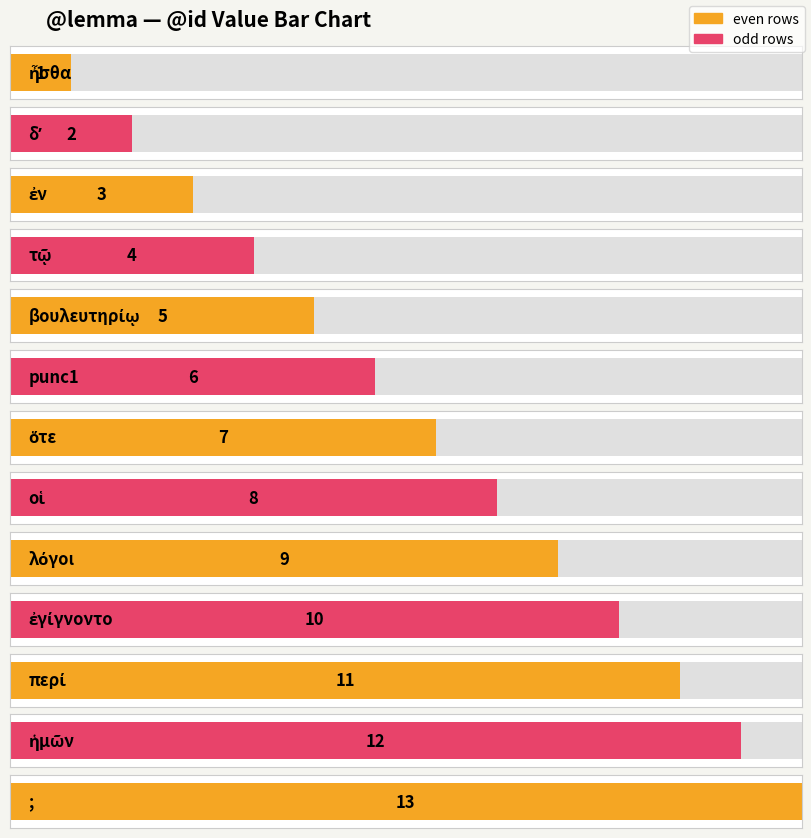

What is the sum of all values?

91